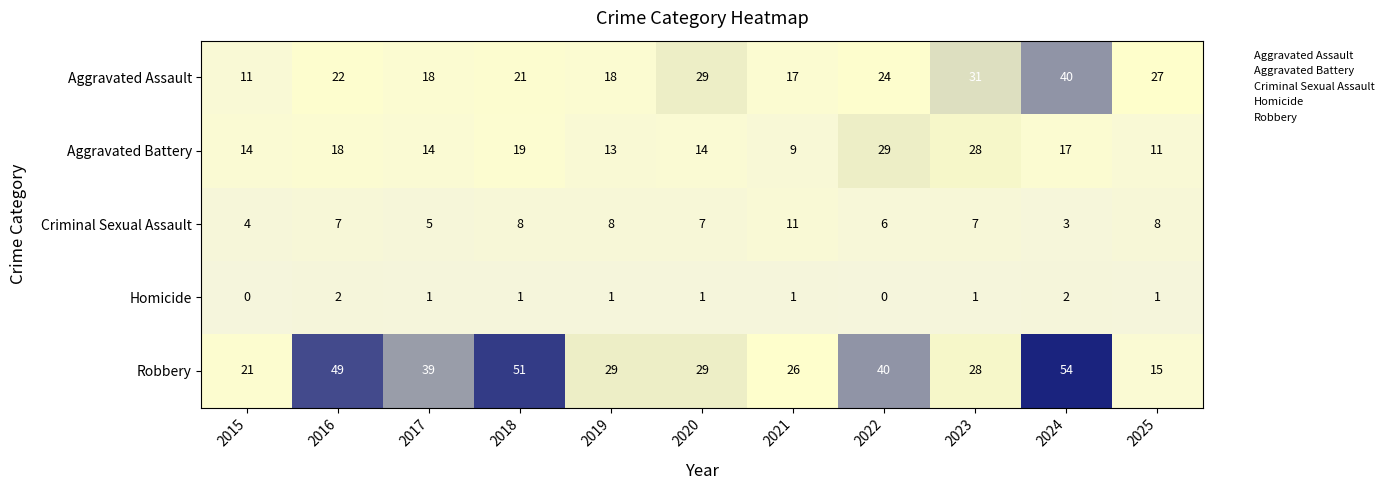

At which category is the sum across all series the highest?

2024